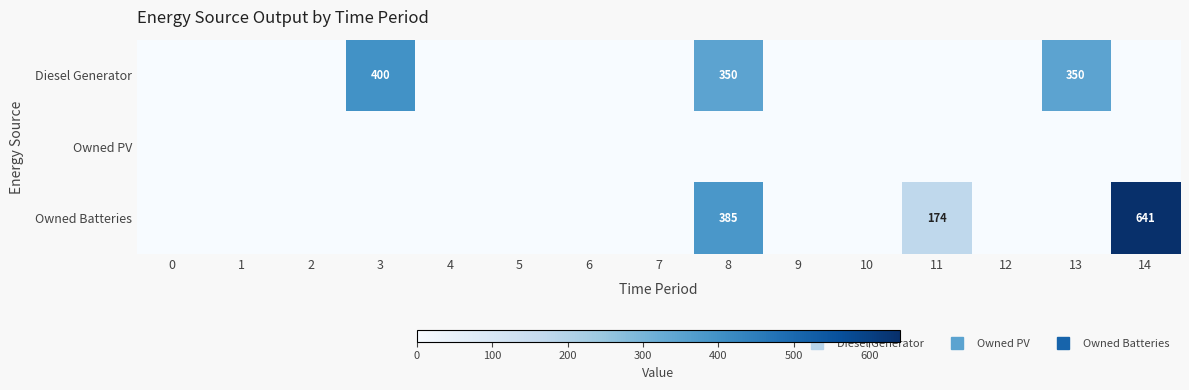

Is it true that Owned PV equals 0 at 5?

True